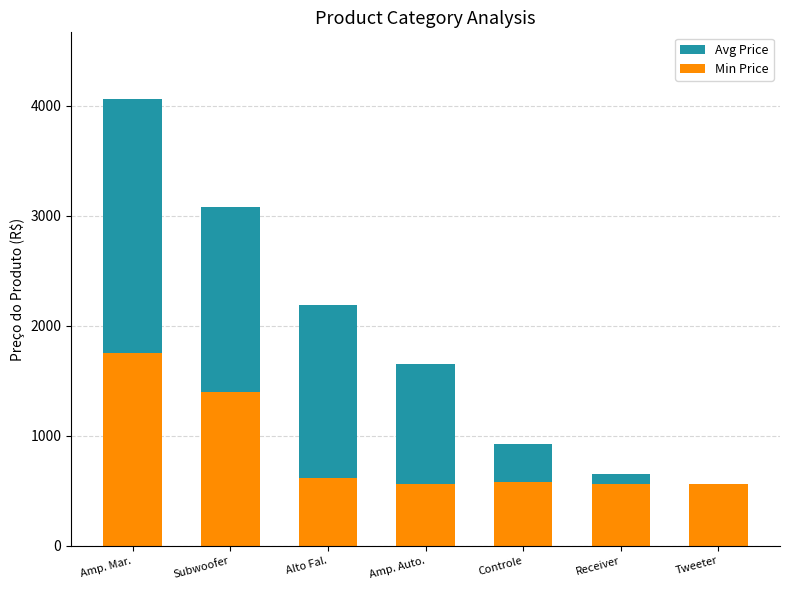

At how many categories does at least one series exceed 3889?

1